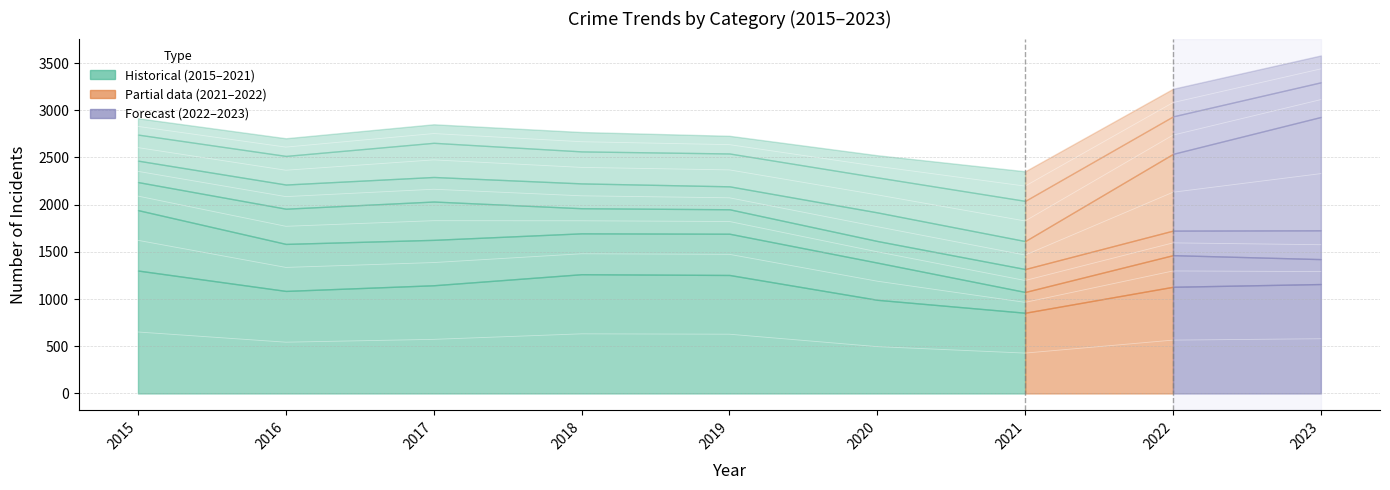

Is this an area chart (filled region under the line)?

No